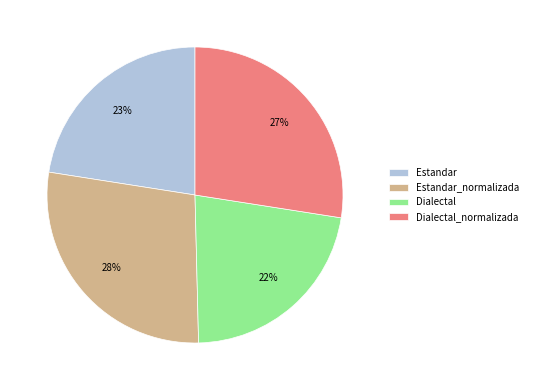

Does Dialectal account for over 50% of the chart?

No